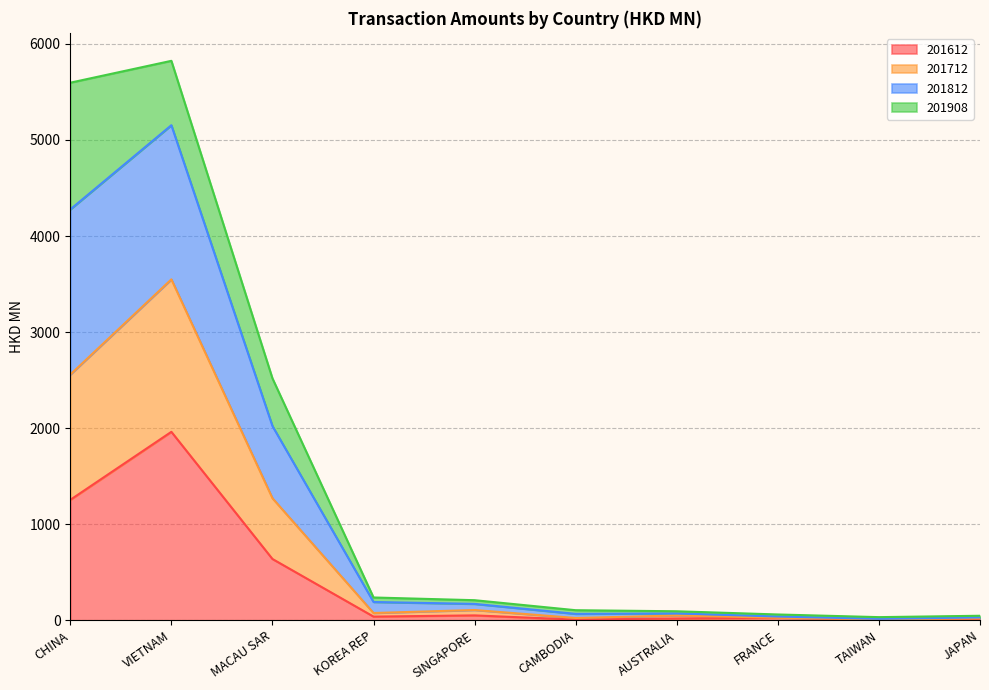

What is the total value across all series at MACAU SAR?

2518.6